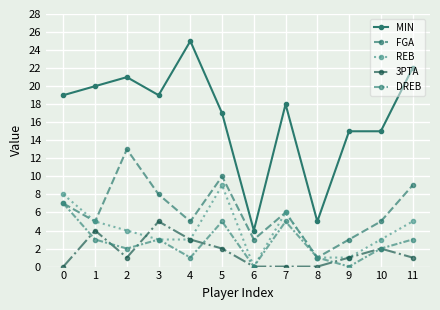

Rank the series by their maximum value, from highest to lowest.

MIN, FGA, REB, DREB, 3PTA